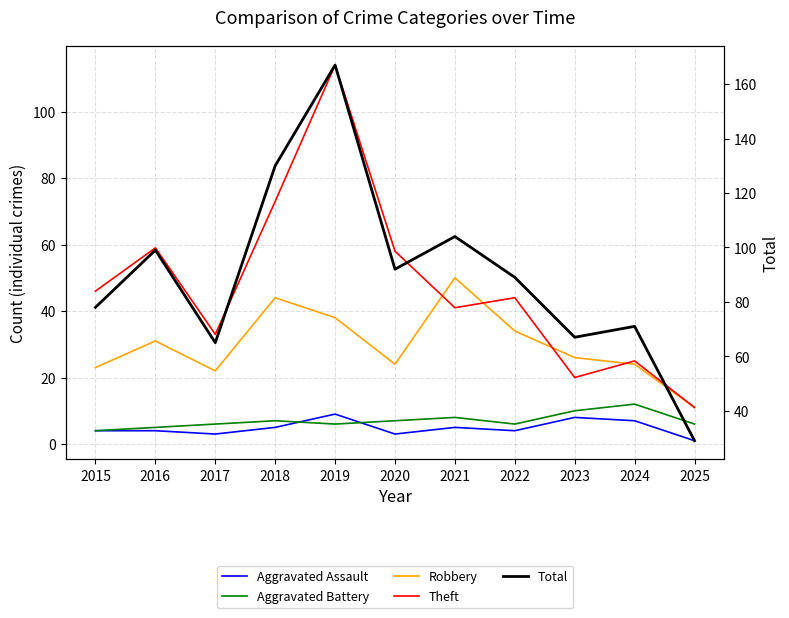

Rank the series by their maximum value, from lowest to highest.

Aggravated Assault, Aggravated Battery, Robbery, Theft, Total